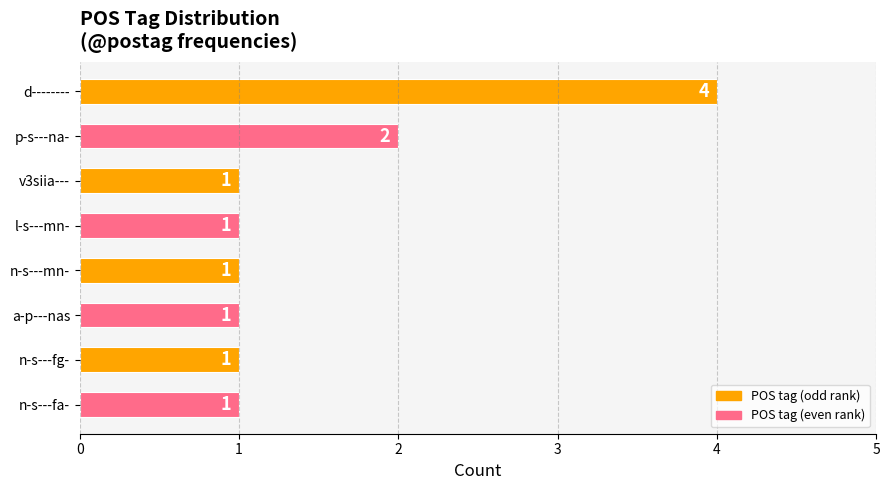

What is the value of the 7th bar from the top?

1